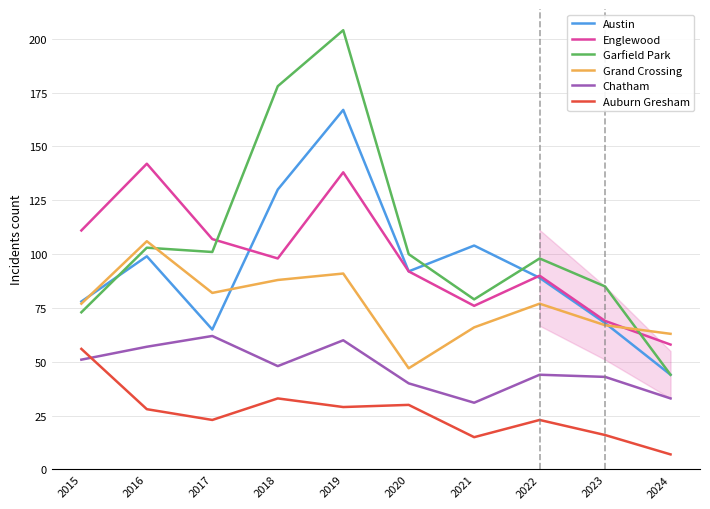

What is the average value of the Grand Crossing series?

76